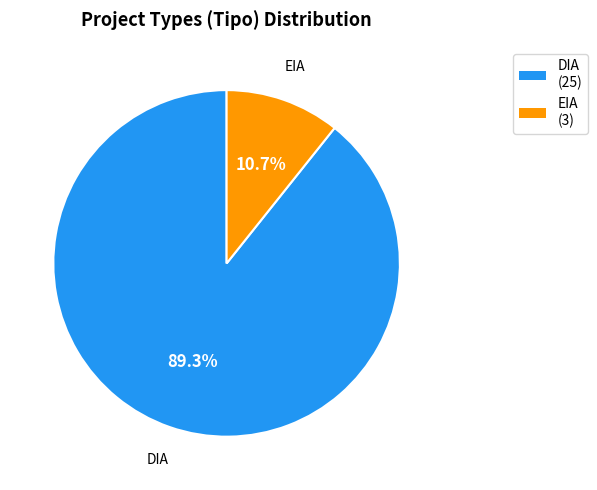

What percentage do DIA and EIA together represent?

100.0%